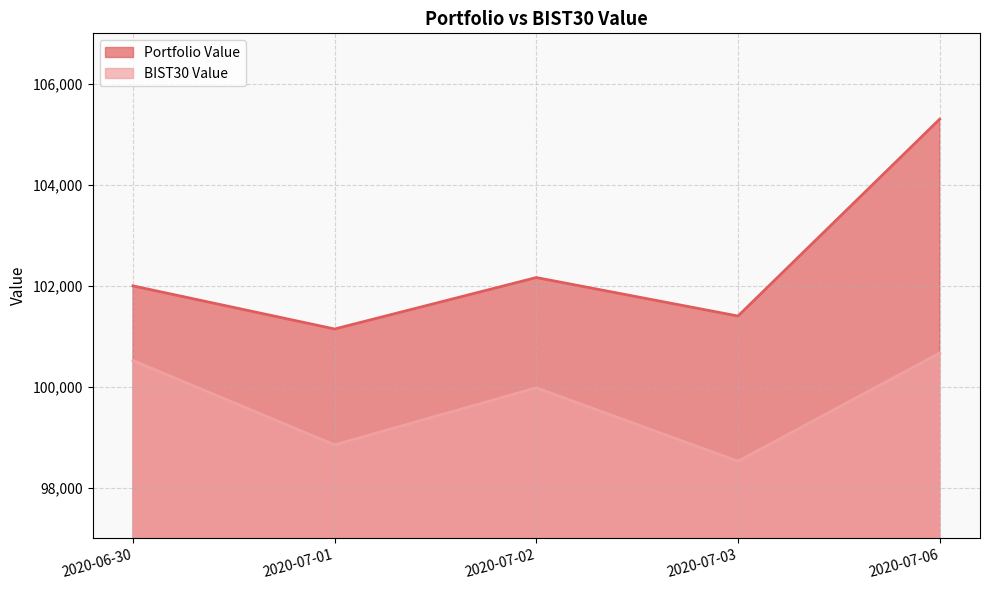

The BIST30 Value series shows 56086.3 at 2020-07-03. True or false?

False